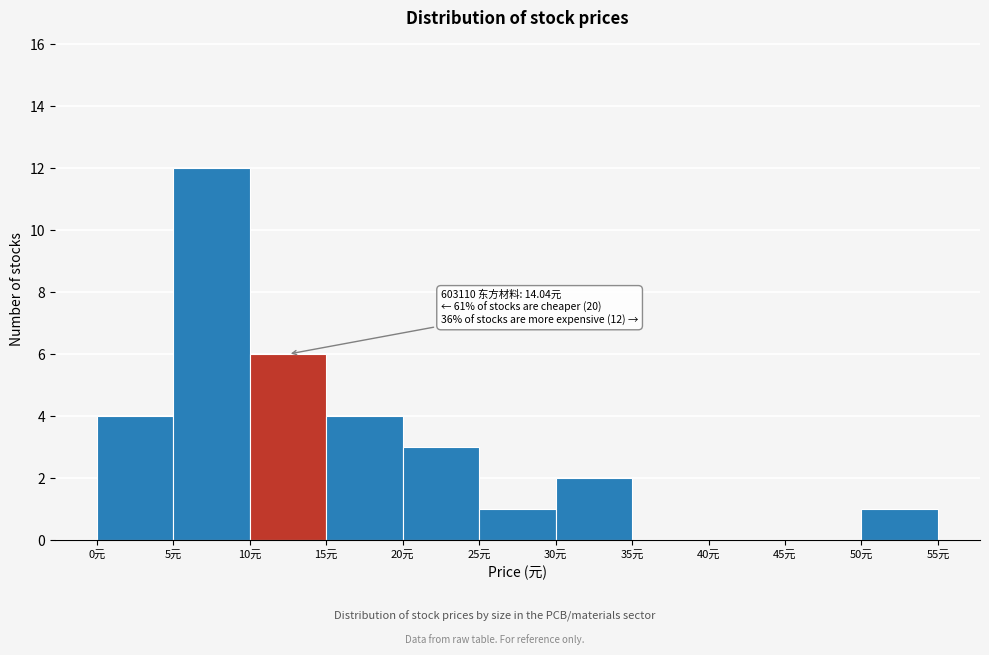

Over which range of the x-axis is the bar tallest?

5 to 10